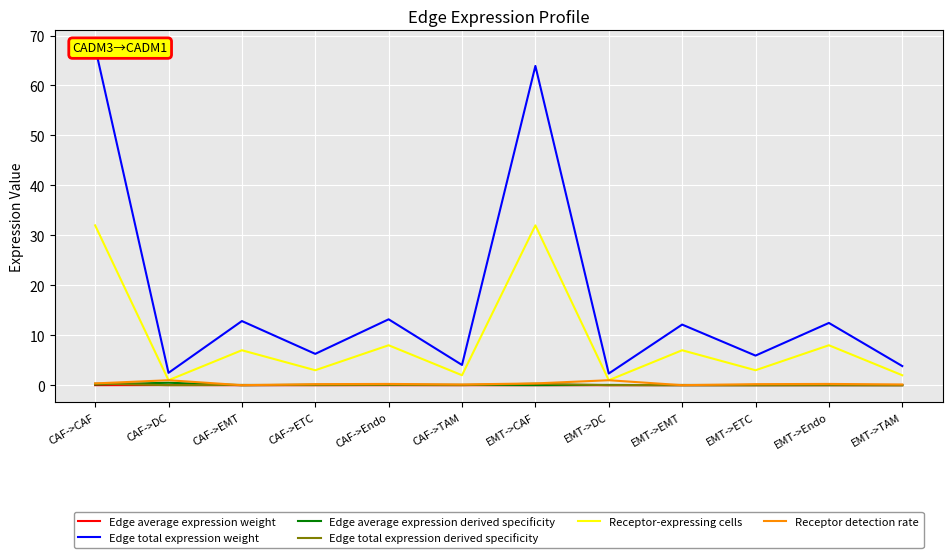

What is the difference between the Receptor detection rate values at CAF->TAM and EMT->CAF?

0.2